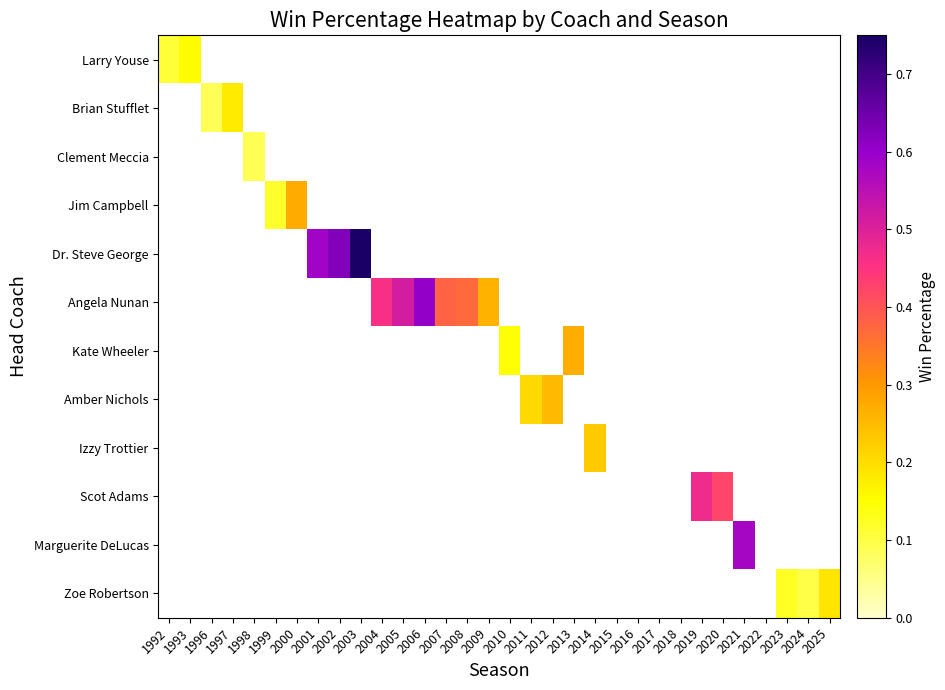

Reading left to right, transcribe all the data shown in this chart.

Larry Youse: 1992=0.1	1993=0.2	1996=0.0	1997=0.0	1998=0.0	1999=0.0	2000=0.0	2001=0.0	2002=0.0	2003=0.0	2004=0.0	2005=0.0	2006=0.0	2007=0.0	2008=0.0	2009=0.0	2010=0.0	2011=0.0	2012=0.0	2013=0.0	2014=0.0	2015=0.0	2016=0.0	2017=0.0	2018=0.0	2019=0.0	2020=0.0	2021=0.0	2022=0.0	2023=0.0	2024=0.0	2025=0.0
Brian Stufflet: 1992=0.0	1993=0.0	1996=0.1	1997=0.2	1998=0.0	1999=0.0	2000=0.0	2001=0.0	2002=0.0	2003=0.0	2004=0.0	2005=0.0	2006=0.0	2007=0.0	2008=0.0	2009=0.0	2010=0.0	2011=0.0	2012=0.0	2013=0.0	2014=0.0	2015=0.0	2016=0.0	2017=0.0	2018=0.0	2019=0.0	2020=0.0	2021=0.0	2022=0.0	2023=0.0	2024=0.0	2025=0.0
Clement Meccia: 1992=0.0	1993=0.0	1996=0.0	1997=0.0	1998=0.1	1999=0.0	2000=0.0	2001=0.0	2002=0.0	2003=0.0	2004=0.0	2005=0.0	2006=0.0	2007=0.0	2008=0.0	2009=0.0	2010=0.0	2011=0.0	2012=0.0	2013=0.0	2014=0.0	2015=0.0	2016=0.0	2017=0.0	2018=0.0	2019=0.0	2020=0.0	2021=0.0	2022=0.0	2023=0.0	2024=0.0	2025=0.0
Jim Campbell: 1992=0.0	1993=0.0	1996=0.0	1997=0.0	1998=0.0	1999=0.1	2000=0.3	2001=0.0	2002=0.0	2003=0.0	2004=0.0	2005=0.0	2006=0.0	2007=0.0	2008=0.0	2009=0.0	2010=0.0	2011=0.0	2012=0.0	2013=0.0	2014=0.0	2015=0.0	2016=0.0	2017=0.0	2018=0.0	2019=0.0	2020=0.0	2021=0.0	2022=0.0	2023=0.0	2024=0.0	2025=0.0
Dr. Steve George: 1992=0.0	1993=0.0	1996=0.0	1997=0.0	1998=0.0	1999=0.0	2000=0.0	2001=0.6	2002=0.6	2003=0.8	2004=0.0	2005=0.0	2006=0.0	2007=0.0	2008=0.0	2009=0.0	2010=0.0	2011=0.0	2012=0.0	2013=0.0	2014=0.0	2015=0.0	2016=0.0	2017=0.0	2018=0.0	2019=0.0	2020=0.0	2021=0.0	2022=0.0	2023=0.0	2024=0.0	2025=0.0
Angela Nunan: 1992=0.0	1993=0.0	1996=0.0	1997=0.0	1998=0.0	1999=0.0	2000=0.0	2001=0.0	2002=0.0	2003=0.0	2004=0.5	2005=0.5	2006=0.6	2007=0.4	2008=0.4	2009=0.3	2010=0.0	2011=0.0	2012=0.0	2013=0.0	2014=0.0	2015=0.0	2016=0.0	2017=0.0	2018=0.0	2019=0.0	2020=0.0	2021=0.0	2022=0.0	2023=0.0	2024=0.0	2025=0.0
Kate Wheeler: 1992=0.0	1993=0.0	1996=0.0	1997=0.0	1998=0.0	1999=0.0	2000=0.0	2001=0.0	2002=0.0	2003=0.0	2004=0.0	2005=0.0	2006=0.0	2007=0.0	2008=0.0	2009=0.0	2010=0.1	2011=0.0	2012=0.0	2013=0.3	2014=0.0	2015=0.0	2016=0.0	2017=0.0	2018=0.0	2019=0.0	2020=0.0	2021=0.0	2022=0.0	2023=0.0	2024=0.0	2025=0.0
Amber Nichols: 1992=0.0	1993=0.0	1996=0.0	1997=0.0	1998=0.0	1999=0.0	2000=0.0	2001=0.0	2002=0.0	2003=0.0	2004=0.0	2005=0.0	2006=0.0	2007=0.0	2008=0.0	2009=0.0	2010=0.0	2011=0.2	2012=0.2	2013=0.0	2014=0.0	2015=0.0	2016=0.0	2017=0.0	2018=0.0	2019=0.0	2020=0.0	2021=0.0	2022=0.0	2023=0.0	2024=0.0	2025=0.0
Izzy Trottier: 1992=0.0	1993=0.0	1996=0.0	1997=0.0	1998=0.0	1999=0.0	2000=0.0	2001=0.0	2002=0.0	2003=0.0	2004=0.0	2005=0.0	2006=0.0	2007=0.0	2008=0.0	2009=0.0	2010=0.0	2011=0.0	2012=0.0	2013=0.0	2014=0.2	2015=0.0	2016=0.0	2017=0.0	2018=0.0	2019=0.0	2020=0.0	2021=0.0	2022=0.0	2023=0.0	2024=0.0	2025=0.0
Scot Adams: 1992=0.0	1993=0.0	1996=0.0	1997=0.0	1998=0.0	1999=0.0	2000=0.0	2001=0.0	2002=0.0	2003=0.0	2004=0.0	2005=0.0	2006=0.0	2007=0.0	2008=0.0	2009=0.0	2010=0.0	2011=0.0	2012=0.0	2013=0.0	2014=0.0	2015=0.0	2016=0.0	2017=0.0	2018=0.0	2019=0.5	2020=0.4	2021=0.0	2022=0.0	2023=0.0	2024=0.0	2025=0.0
Marguerite DeLucas: 1992=0.0	1993=0.0	1996=0.0	1997=0.0	1998=0.0	1999=0.0	2000=0.0	2001=0.0	2002=0.0	2003=0.0	2004=0.0	2005=0.0	2006=0.0	2007=0.0	2008=0.0	2009=0.0	2010=0.0	2011=0.0	2012=0.0	2013=0.0	2014=0.0	2015=0.0	2016=0.0	2017=0.0	2018=0.0	2019=0.0	2020=0.0	2021=0.6	2022=0.0	2023=0.0	2024=0.0	2025=0.0
Zoe Robertson: 1992=0.0	1993=0.0	1996=0.0	1997=0.0	1998=0.0	1999=0.0	2000=0.0	2001=0.0	2002=0.0	2003=0.0	2004=0.0	2005=0.0	2006=0.0	2007=0.0	2008=0.0	2009=0.0	2010=0.0	2011=0.0	2012=0.0	2013=0.0	2014=0.0	2015=0.0	2016=0.0	2017=0.0	2018=0.0	2019=0.0	2020=0.0	2021=0.0	2022=0.0	2023=0.1	2024=0.1	2025=0.2